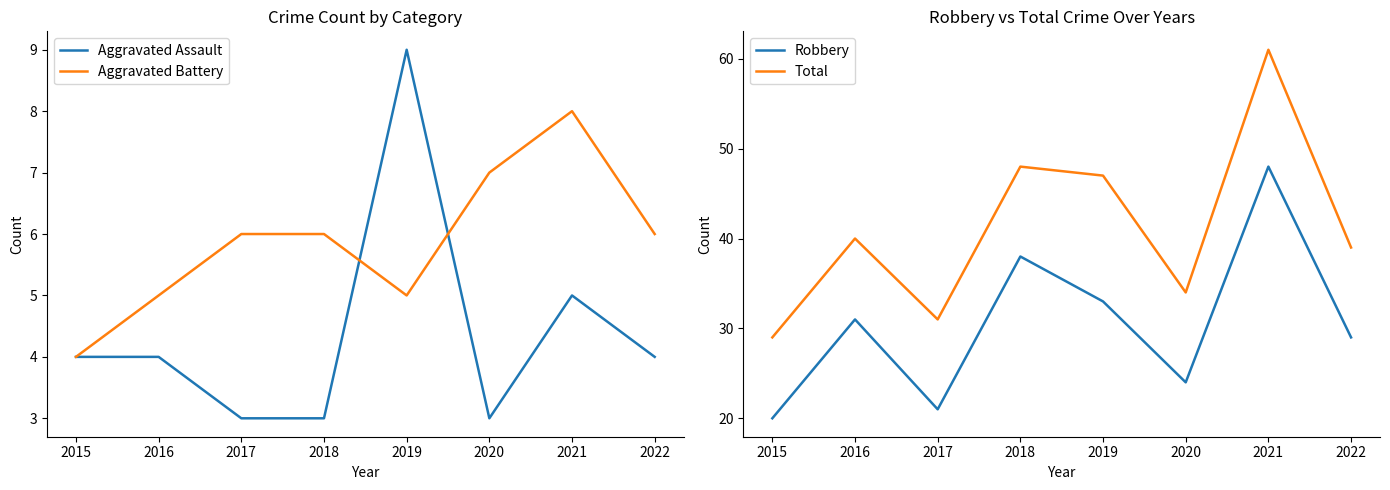

Does the chart display data point markers on the line(s)?

No